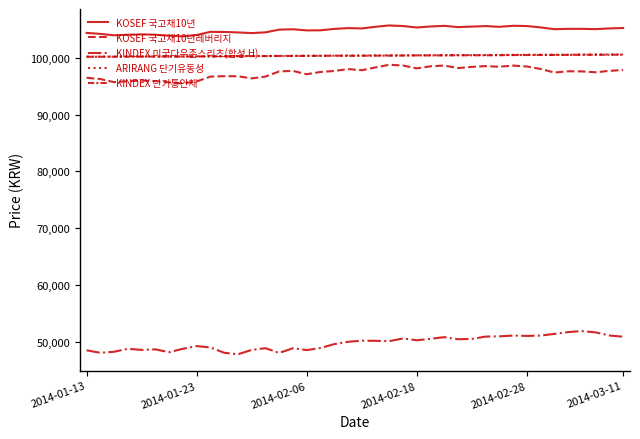

True or false: KOSEF 국고채10년 and KINDEX 단기통안채 intersect in this chart.

False